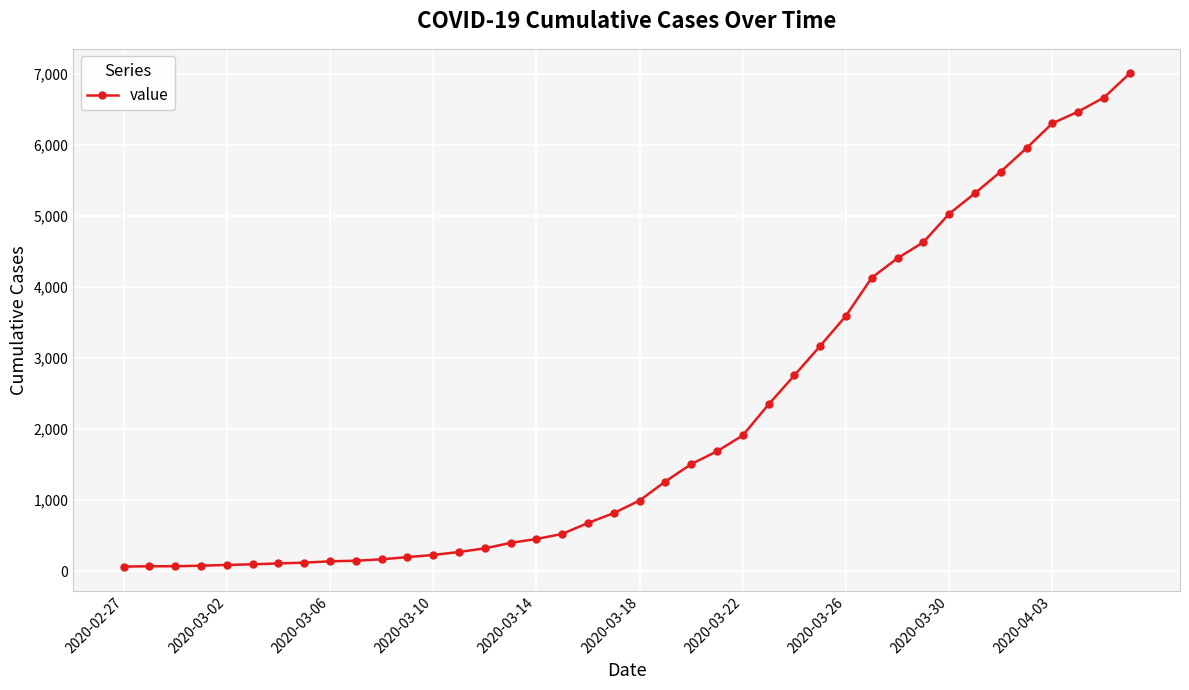

Count the number of data series in this chart.

1